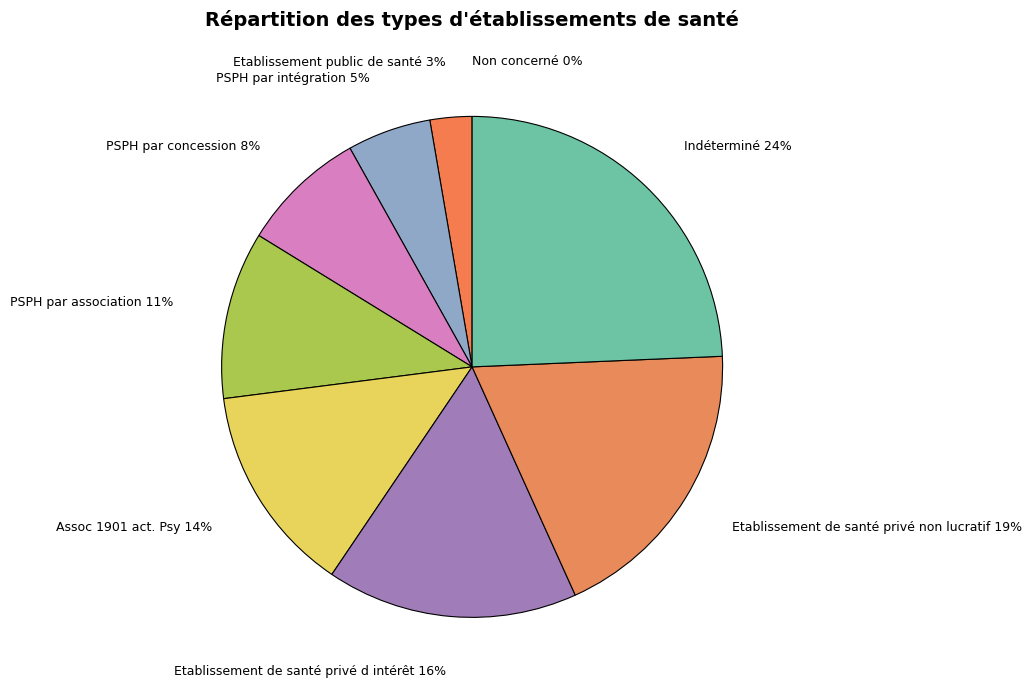

Which has a higher value, PSPH par intégration or Assoc 1901 act. Psy?

Assoc 1901 act. Psy